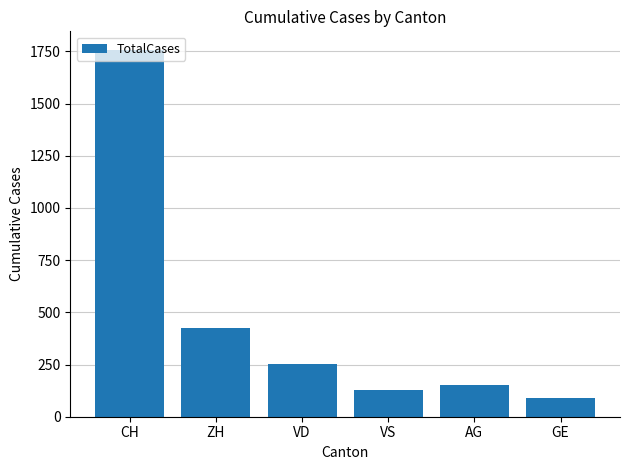

Between CH and GE, which is larger?

CH